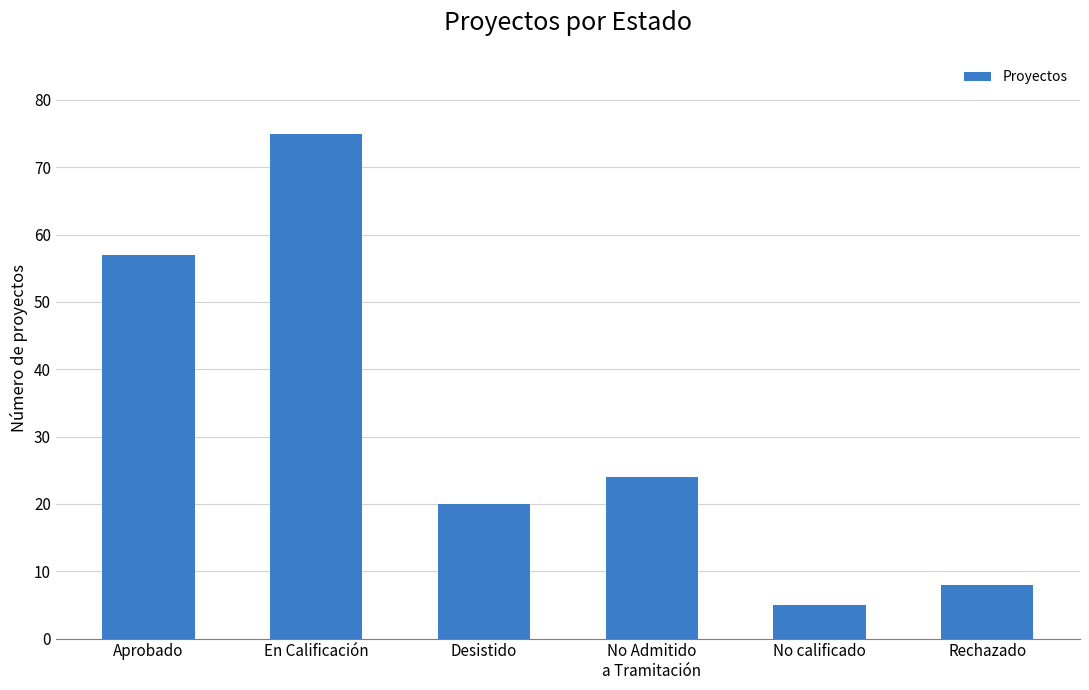

Reading left to right, what are all the values shown in this chart?

57	75	20	24	5	8